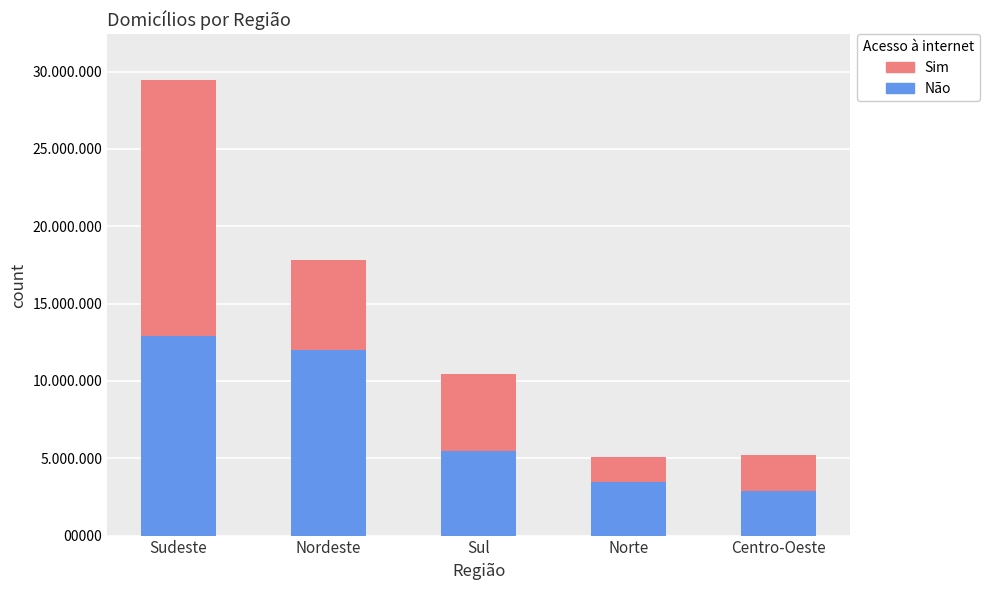

Which series has the largest total across all categories?

Não